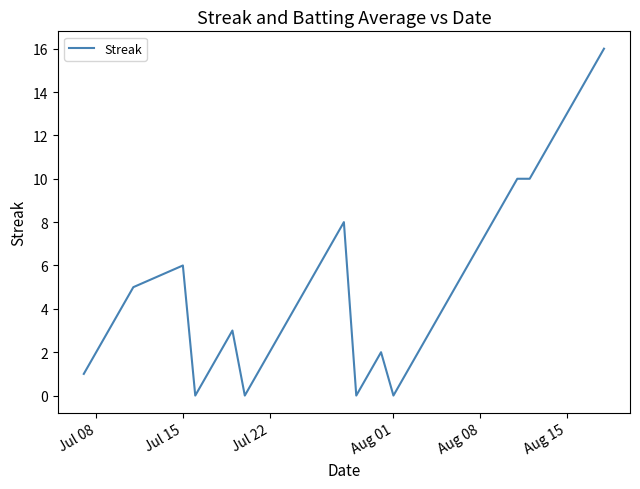

What is the greatest value displayed?

16